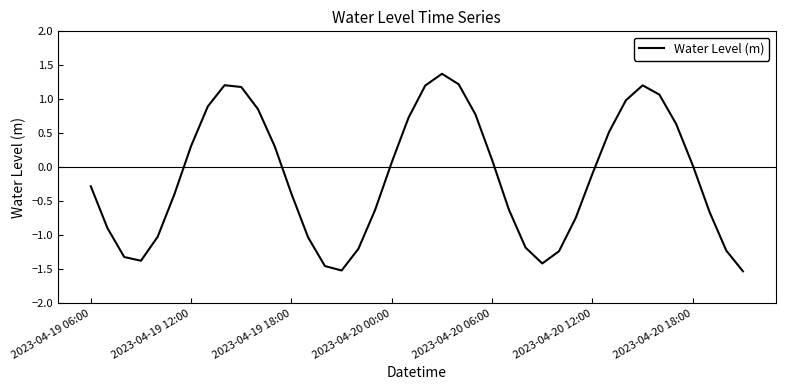

How many values are below zero?

21